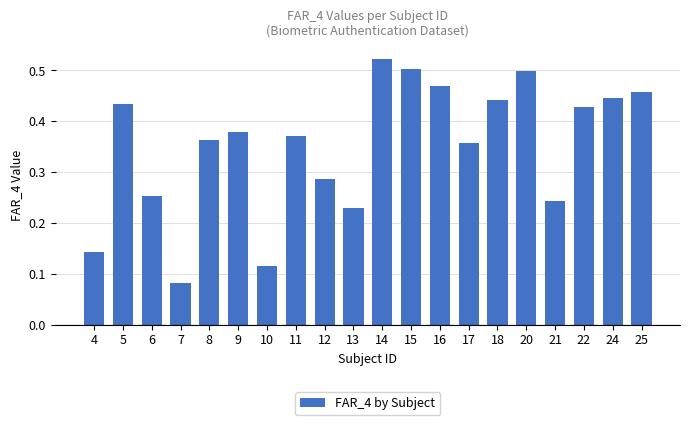

Is it true that the value at 10 is 0.0?

False